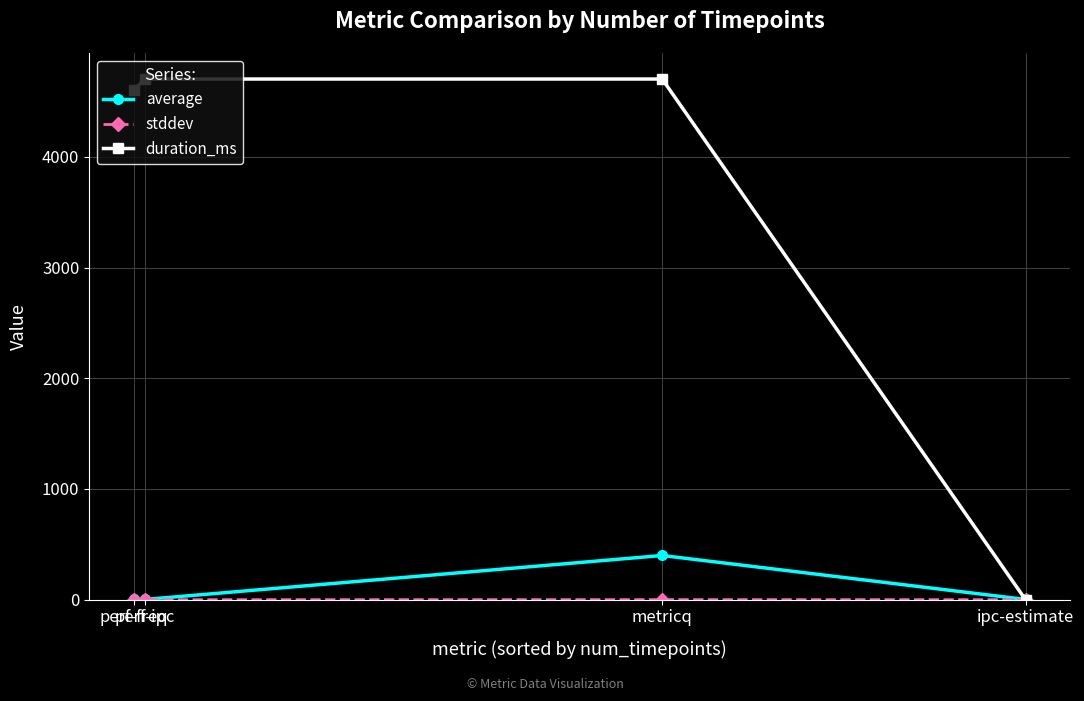

What is the average value of the average series?

101.4